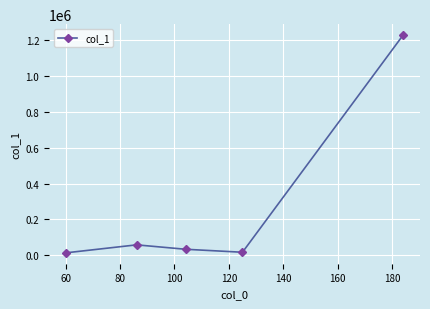

What is the maximum value shown in the chart?

1225903.6